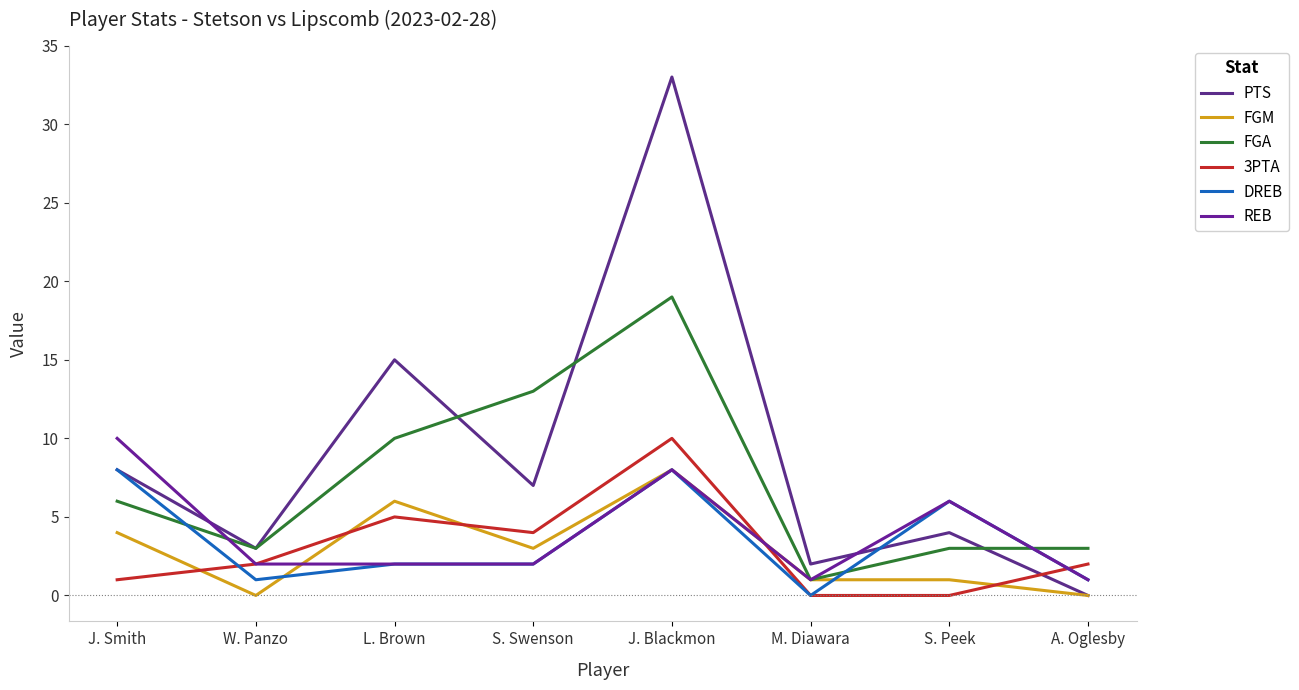

What is the difference between the PTS values at S. Peek and J. Blackmon?

29